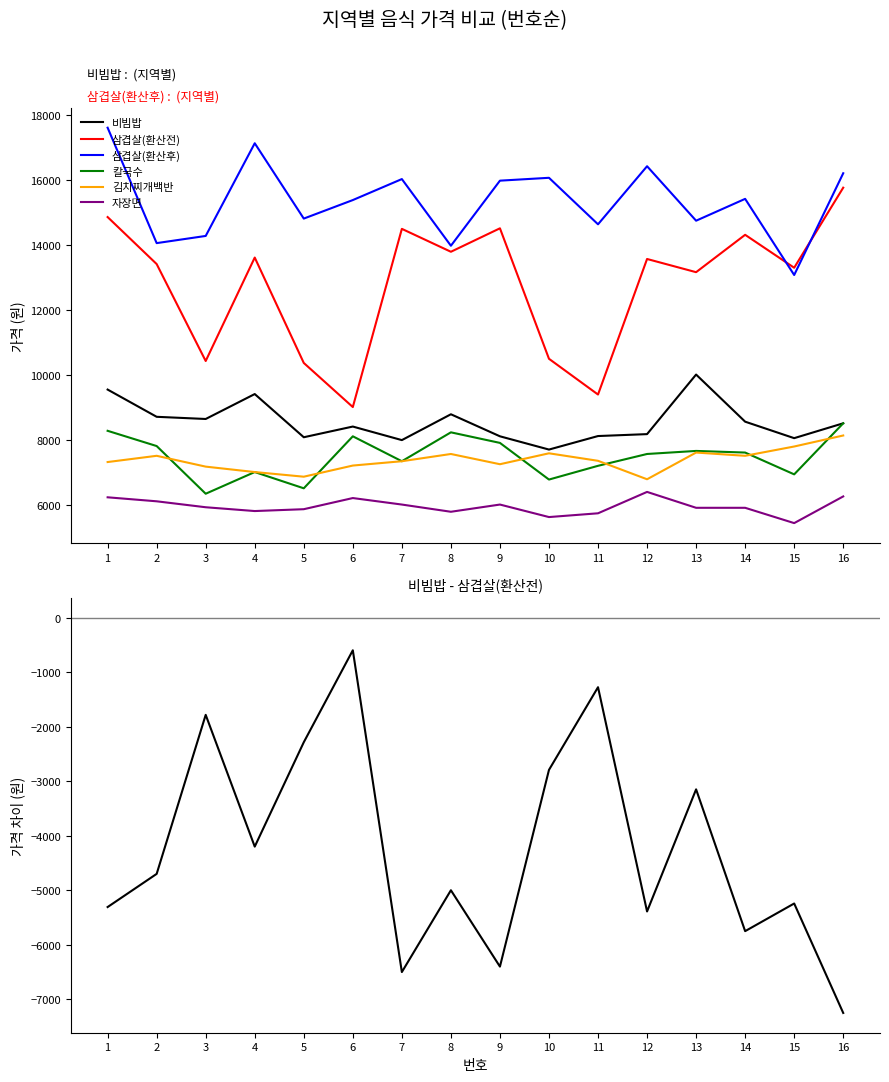

Does the chart have visible grid lines?

No